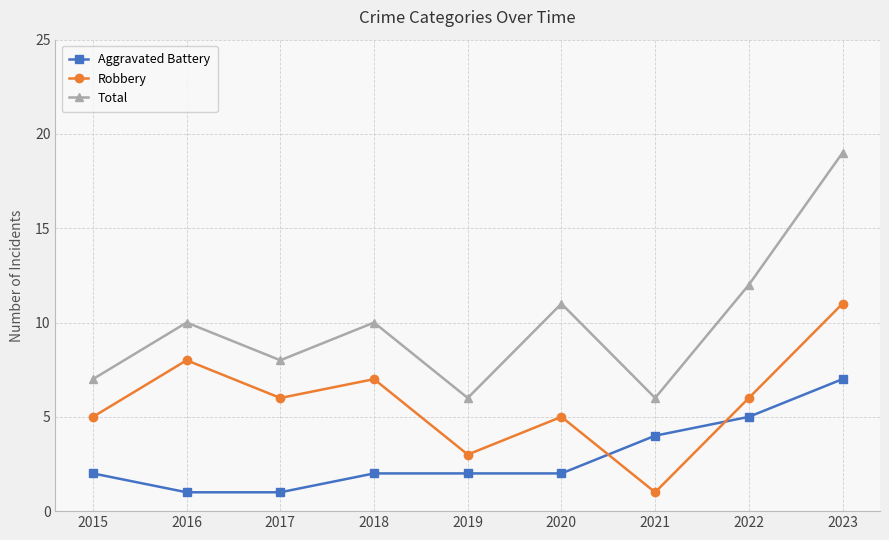

Reading right to left, transcribe all the data shown in this chart.

Aggravated Battery: 2023=7	2022=5	2021=4	2020=2	2019=2	2018=2	2017=1	2016=1	2015=2
Robbery: 2023=11	2022=6	2021=1	2020=5	2019=3	2018=7	2017=6	2016=8	2015=5
Total: 2023=19	2022=12	2021=6	2020=11	2019=6	2018=10	2017=8	2016=10	2015=7